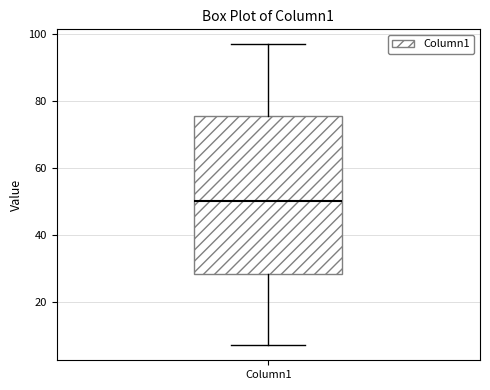

Read this box plot against the y-axis: the position of the median line, the range covered by the box, and the ends of both whiskers. The values are not printed on the chart, so give them approximately, as read against the axis.

median 50, box 28 to 76, whiskers 8 to 98